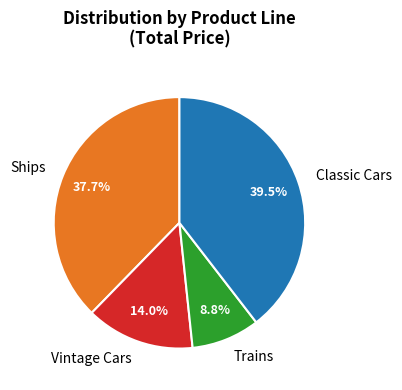

To the nearest percent, what is the difference between the largest and smallest slice percentages?

31%